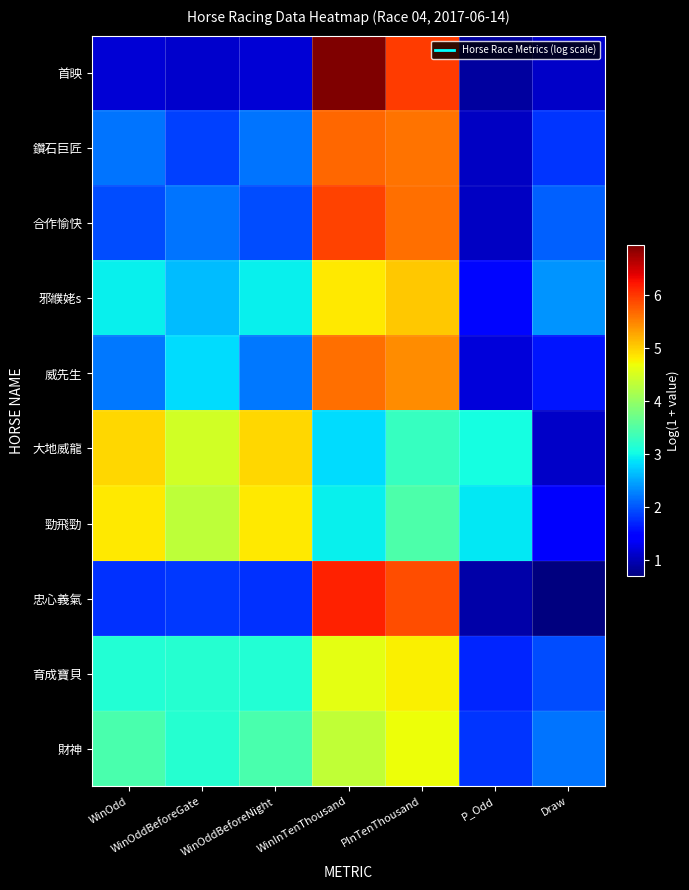

What is the total value across all series at PInTenThousand?

49.8